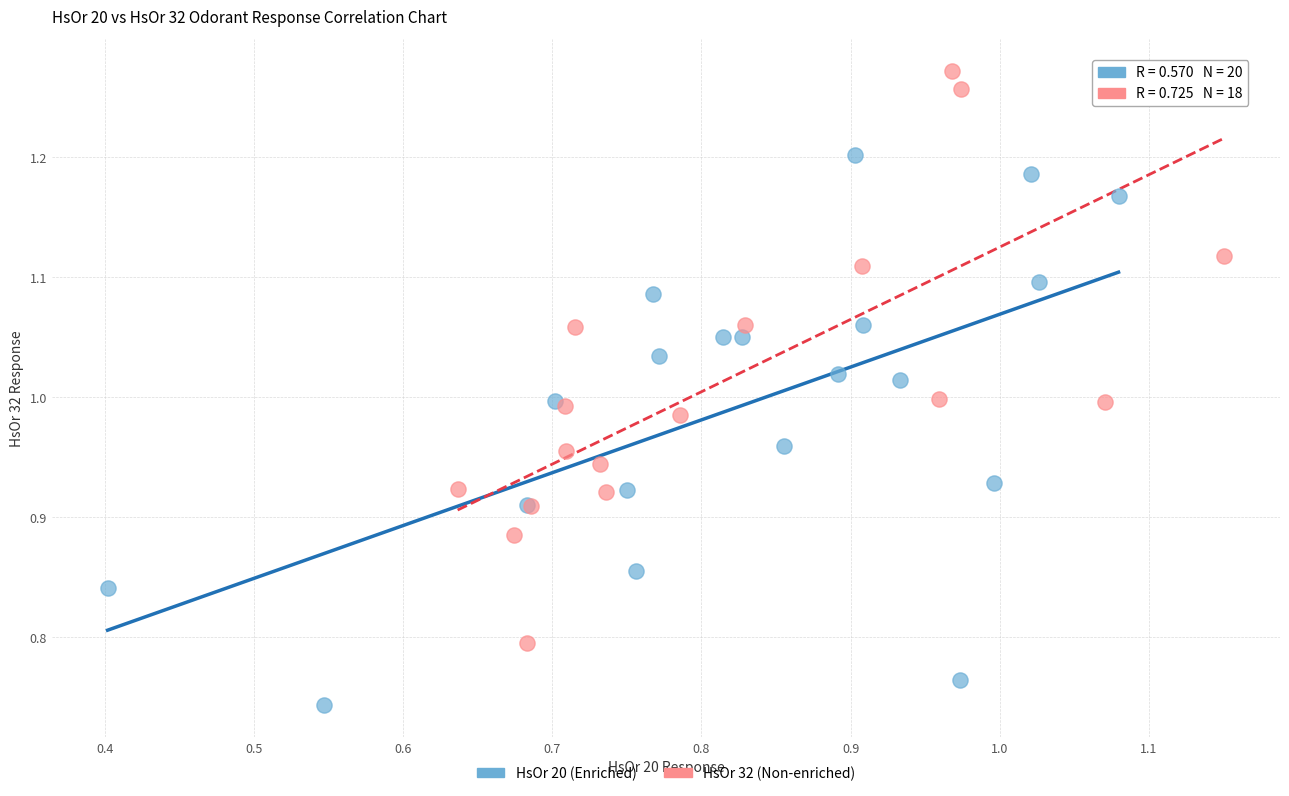

Which series reaches the maximum Y coordinate?

HsOr 32 (Non-enriched)